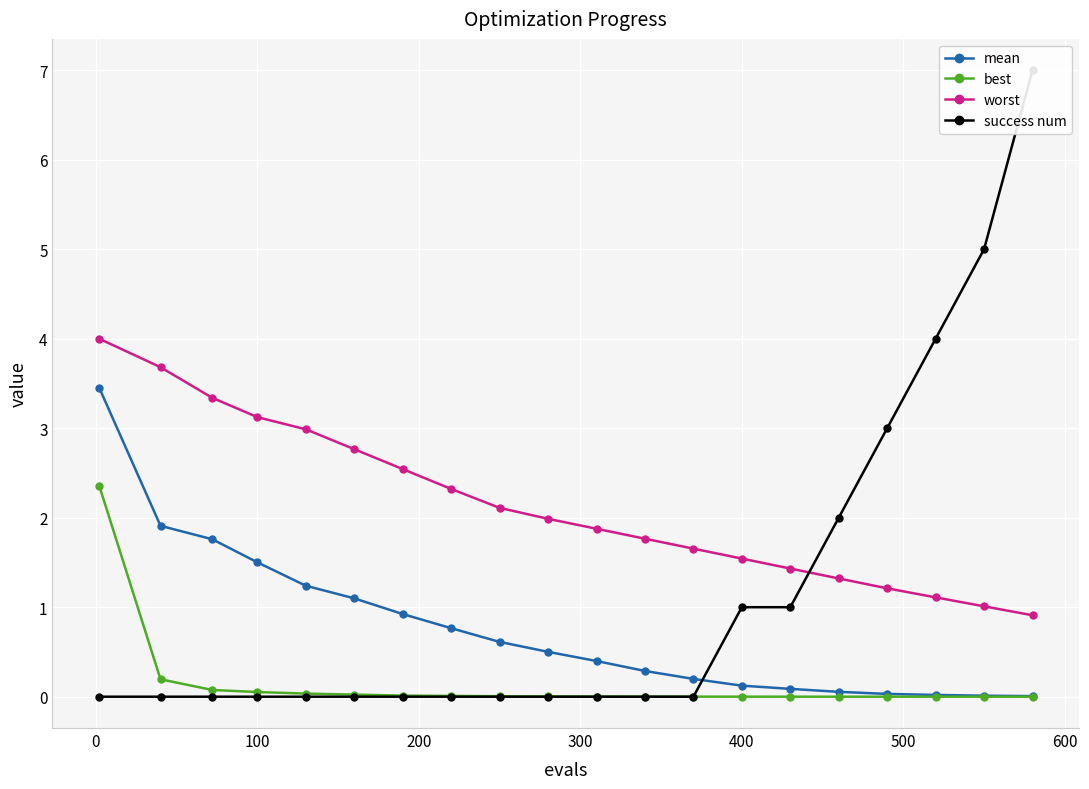

Which series has the largest total across all categories?

worst